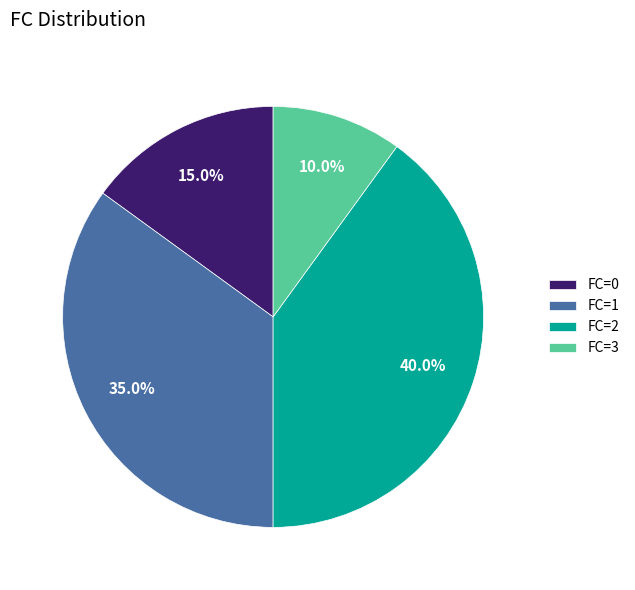

Rank the categories by value from highest to lowest.

FC=2, FC=1, FC=0, FC=3